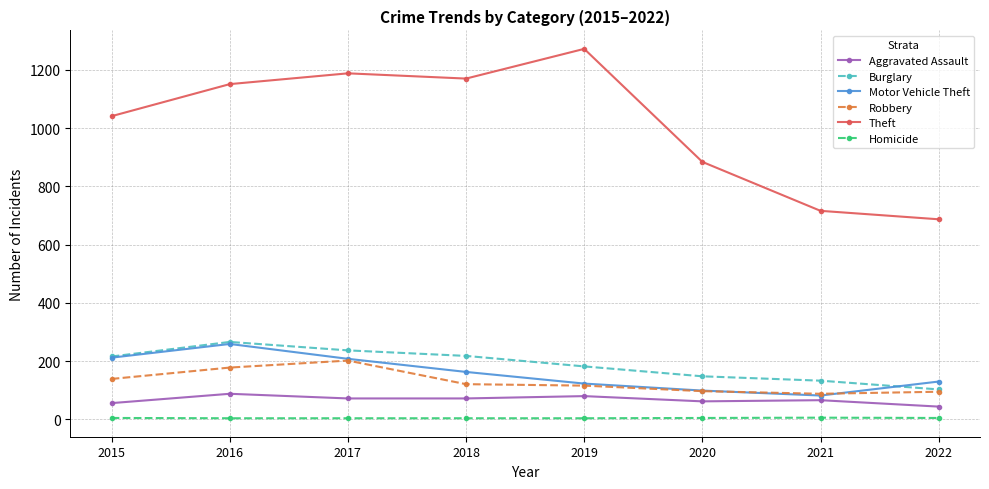

Is it true that Aggravated Assault equals 44 at 2022?

True